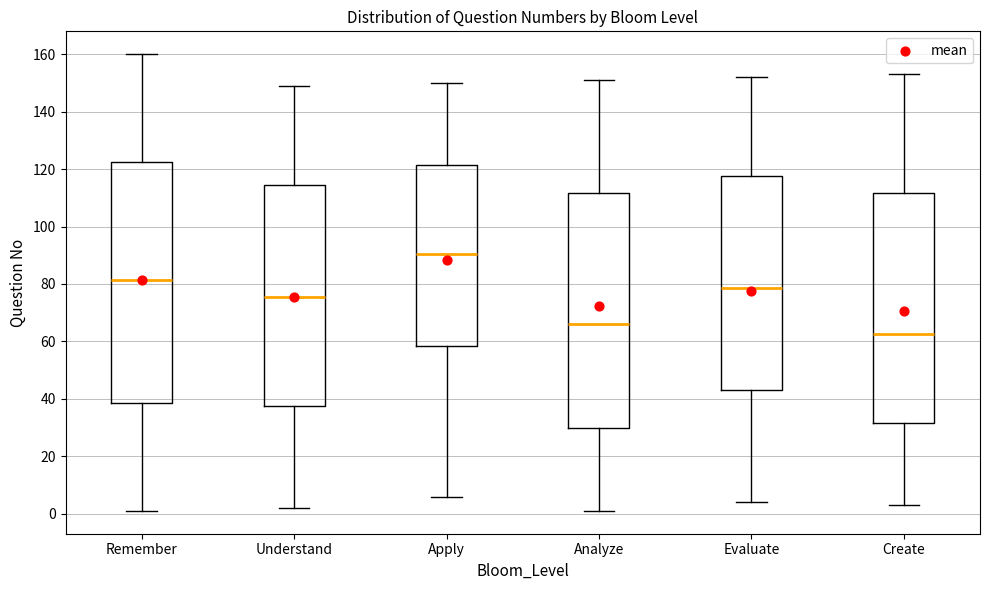

Reading left to right, transcribe this box plot: for each box, give where its median line is, the range the box spans, and where its two whiskers end, as read against the y-axis. The values are not printed on the chart, so give them approximately, as read against the axis.

Remember: median 82, box 38 to 122, whiskers 2 to 160
Understand: median 76, box 38 to 114, whiskers 2 to 150
Apply: median 90, box 58 to 122, whiskers 6 to 150
Analyze: median 66, box 30 to 112, whiskers 2 to 152
Evaluate: median 78, box 44 to 118, whiskers 4 to 152
Create: median 62, box 32 to 112, whiskers 4 to 154